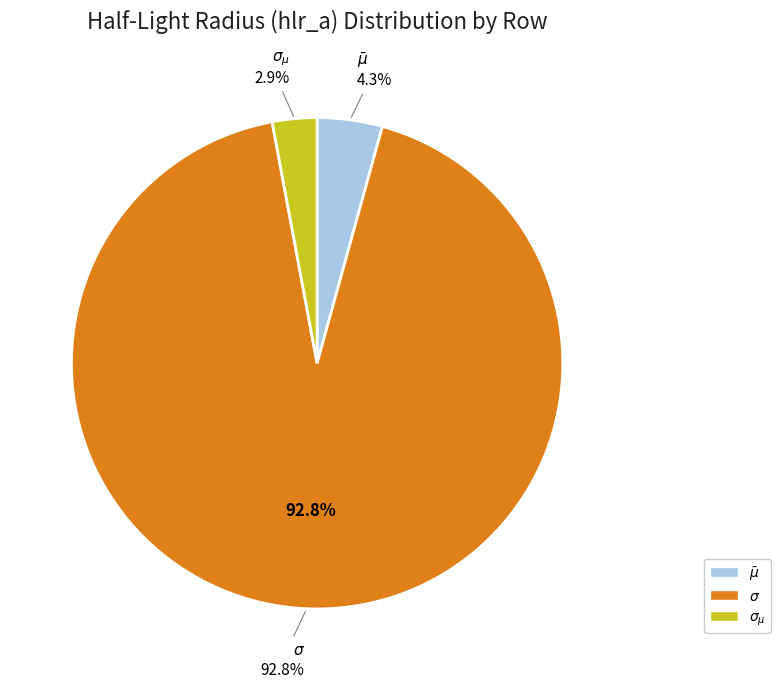

The $\sigma_{\mu}$ slice represents 3% of the pie. True or false?

True